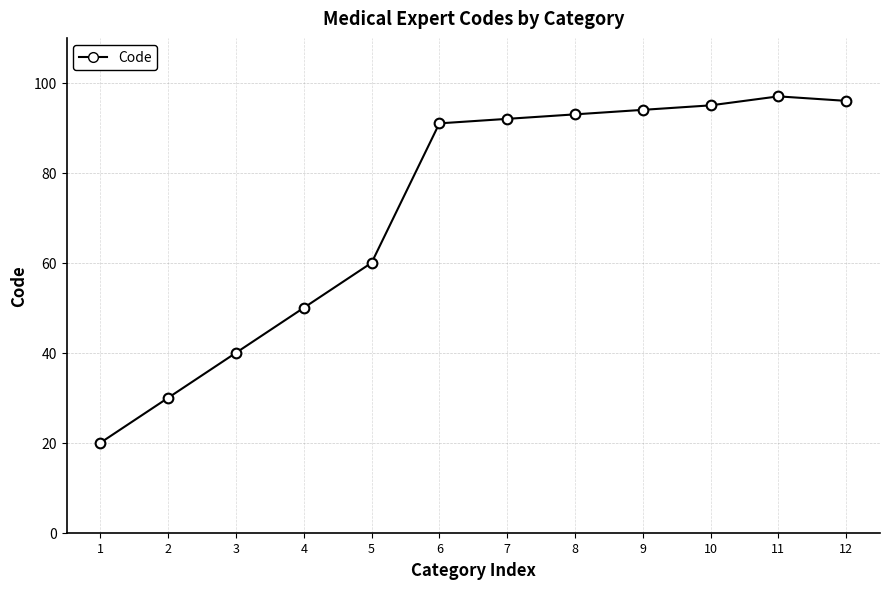

What is the sum of the values at 5 and 1?

80